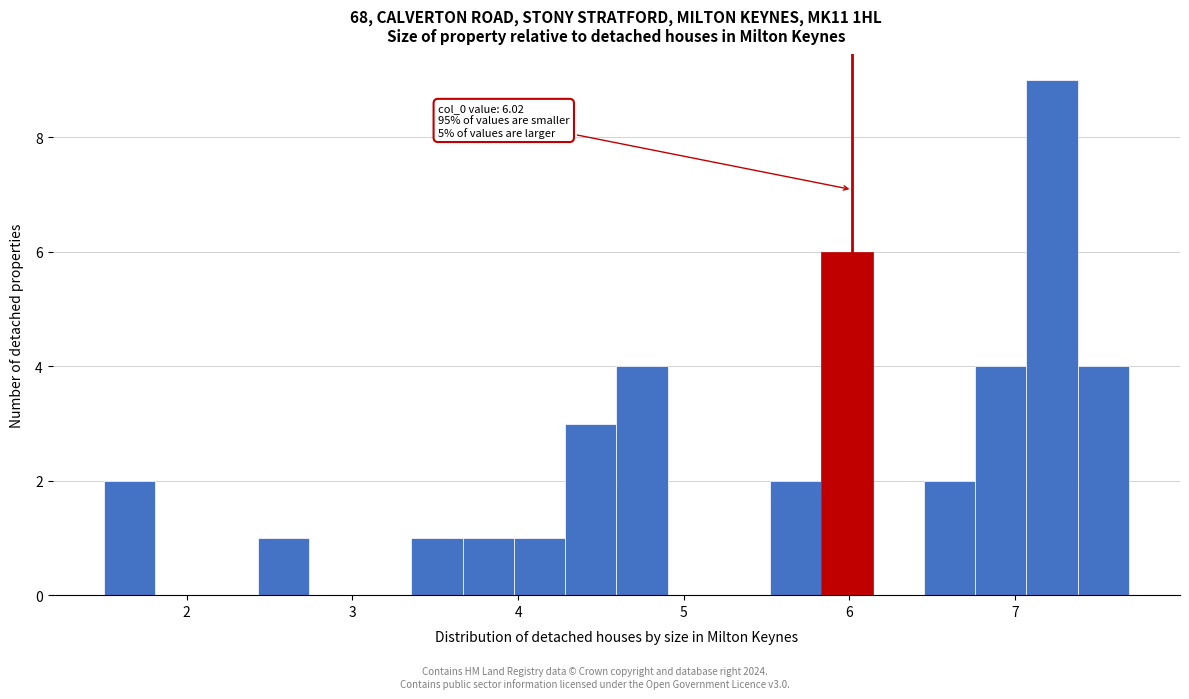

Read against the x-axis, roughly where is the centre of the tallest bar?

7.2